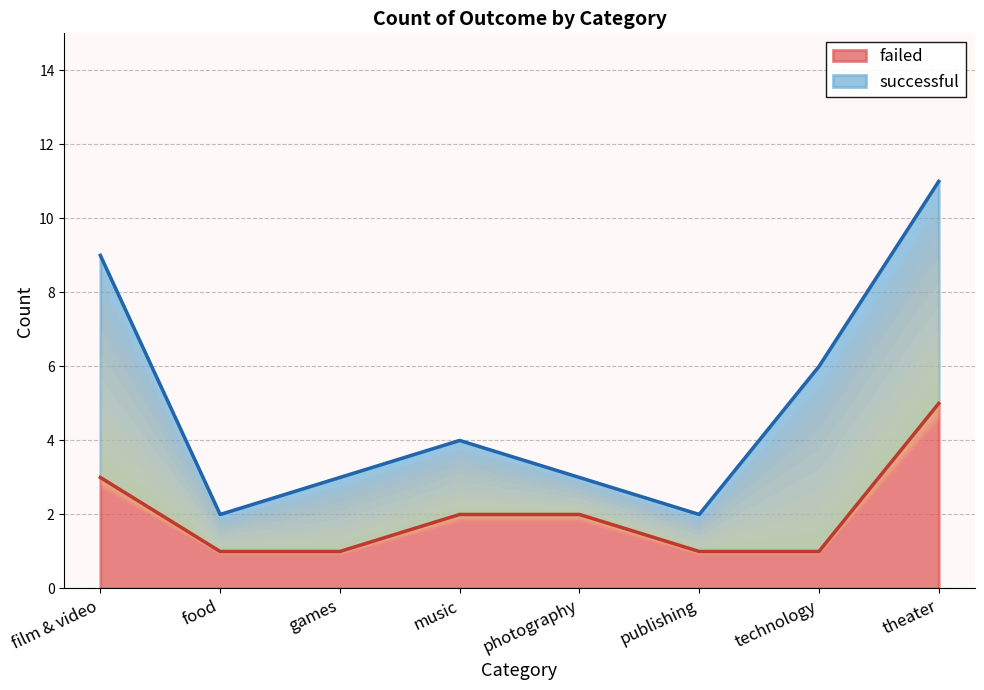

The value of failed at technology is 2. True or false?

False